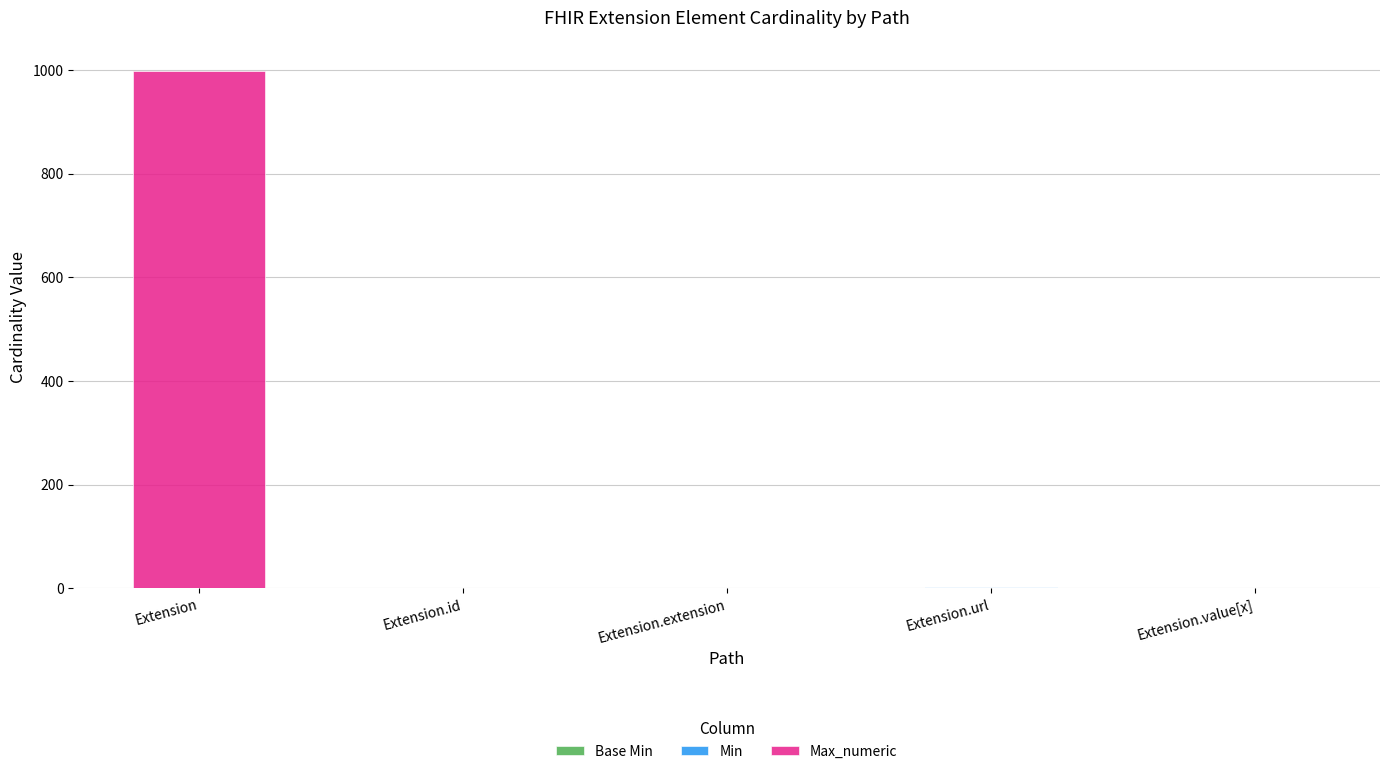

At which category is the sum across all series the highest?

Extension